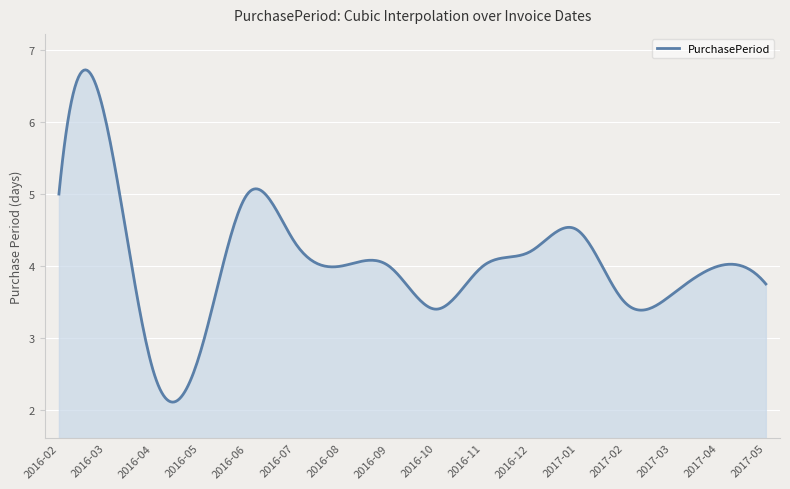

Does the chart have visible grid lines?

Yes